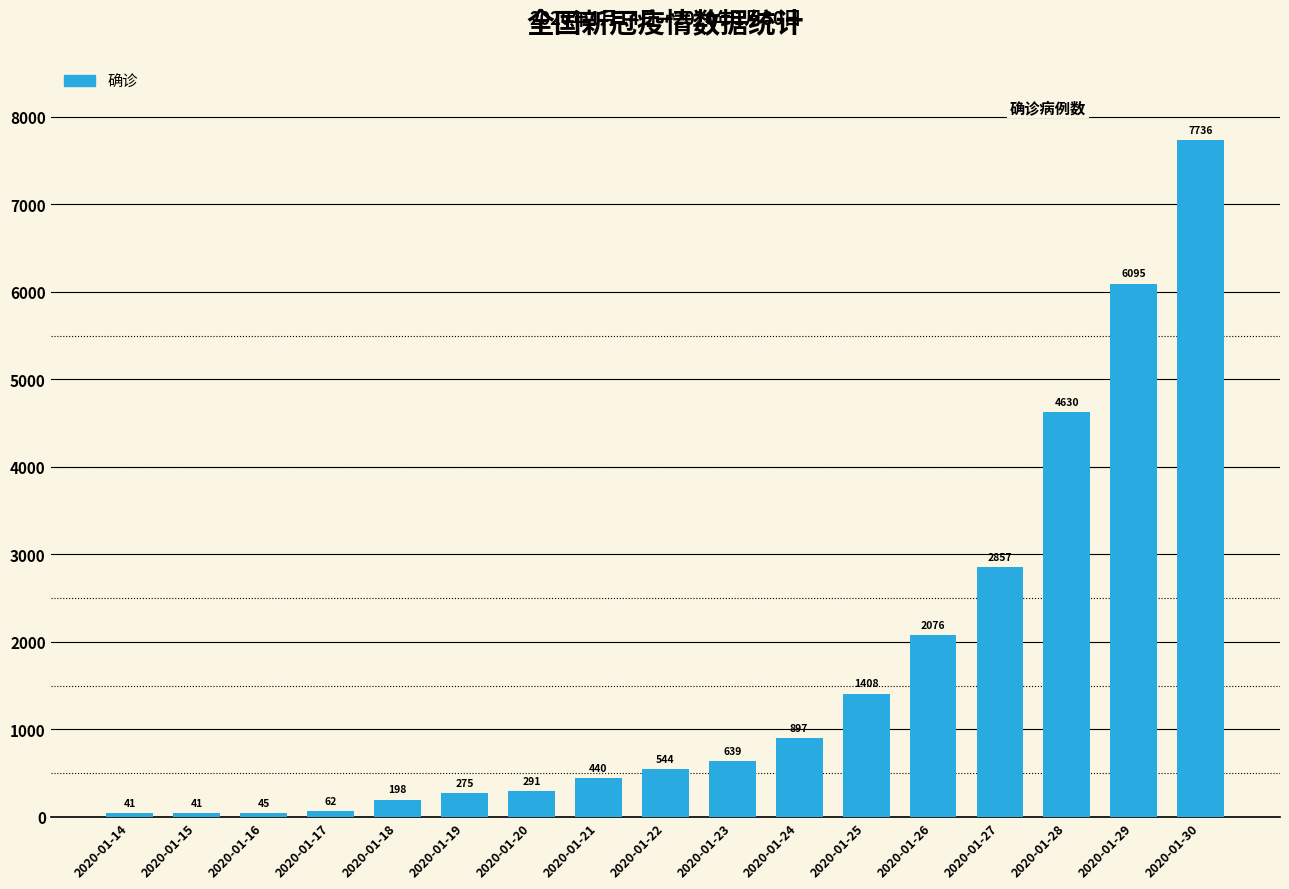

Reading right to left, what are all the values shown in this chart?

7736	6095	4630	2857	2076	1408	897	639	544	440	291	275	198	62	45	41	41